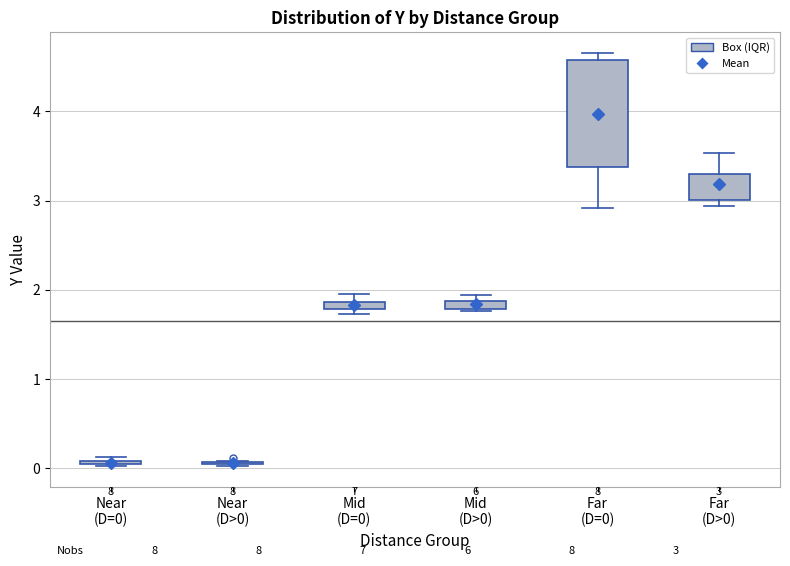

Comparing the boxes themselves (not the whiskers), which one is the tallest?

Far (D=0)